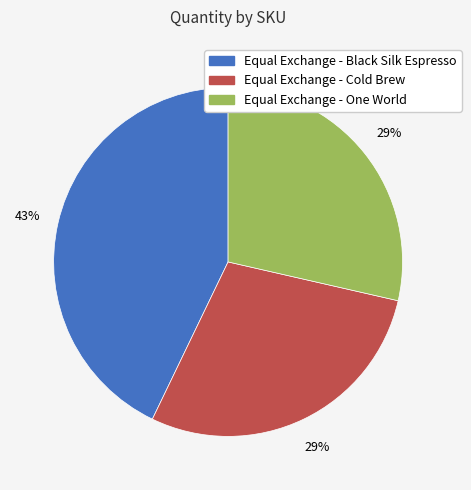

Is the sum of Equal Exchange - One World and Equal Exchange - Black Silk Espresso greater than half?

Yes